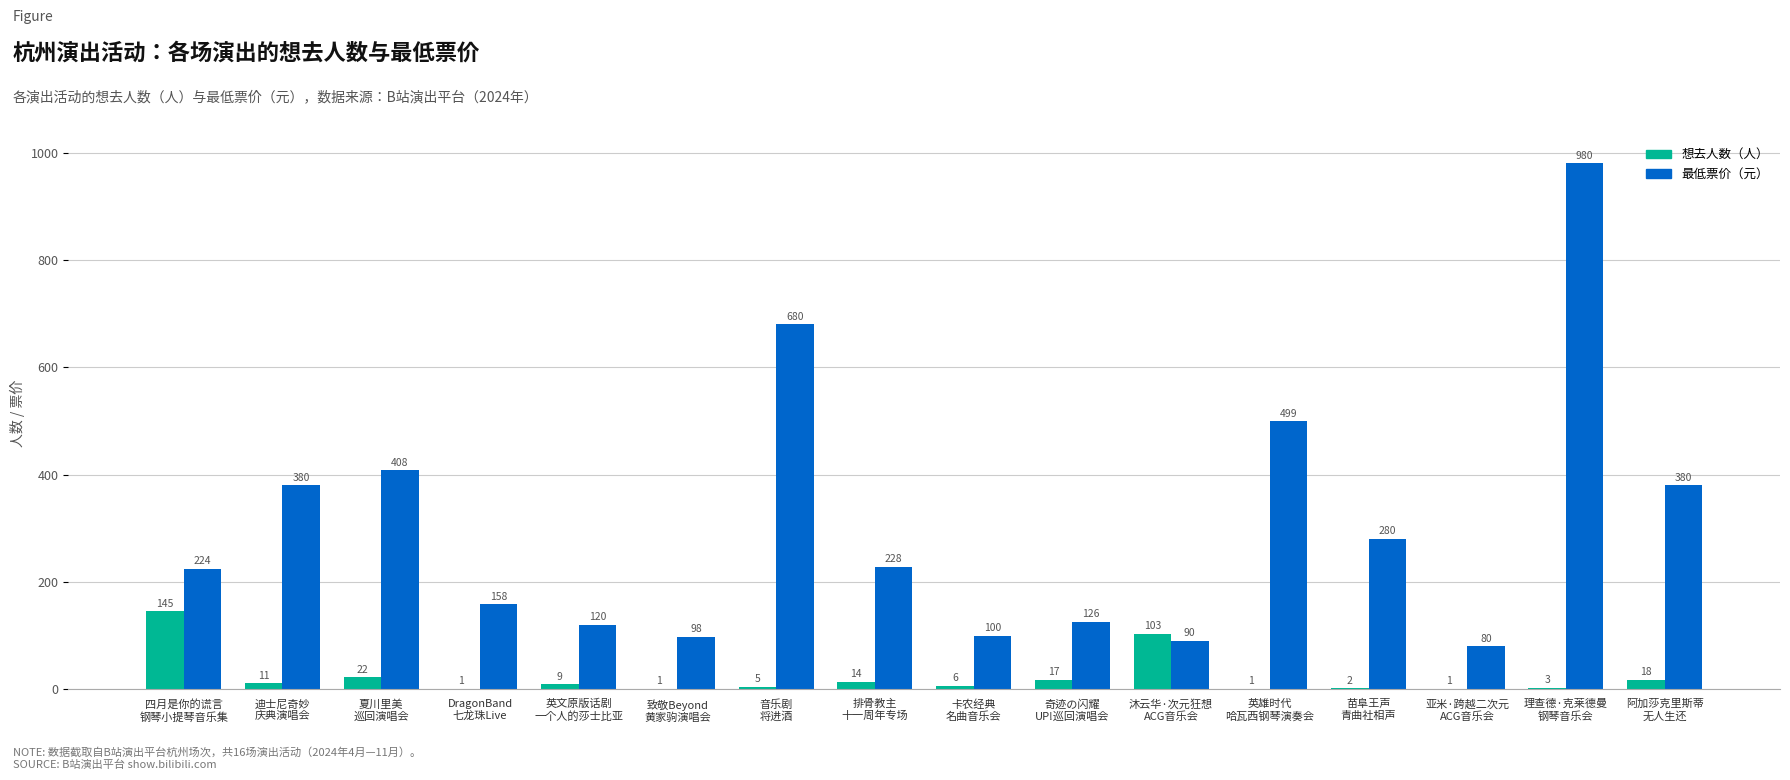

What is the maximum value shown in the chart?

980